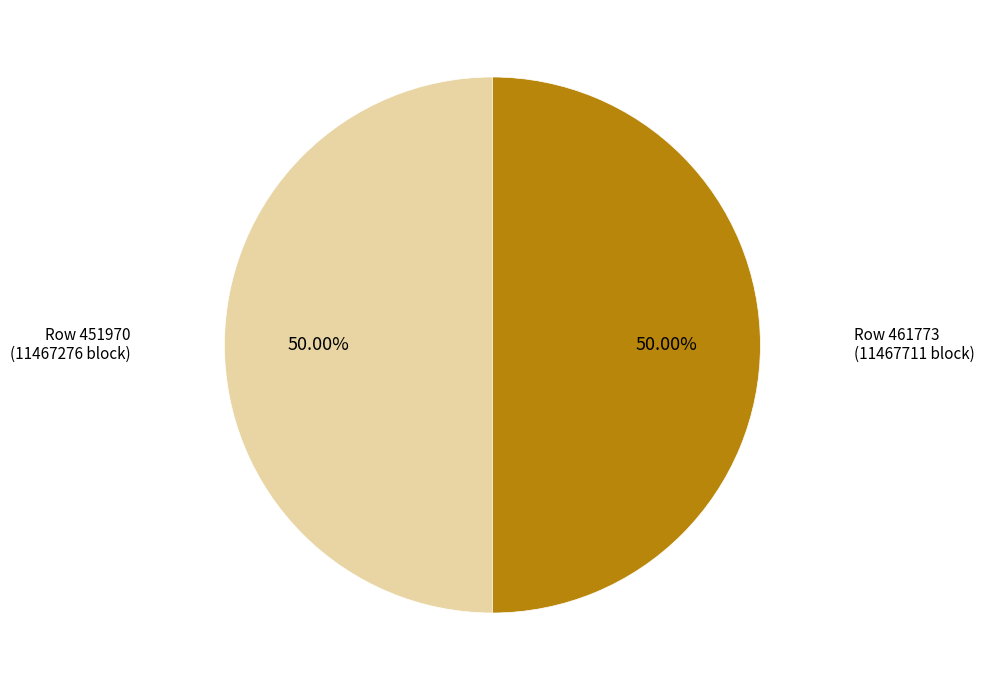

How many slices are in this pie chart?

2